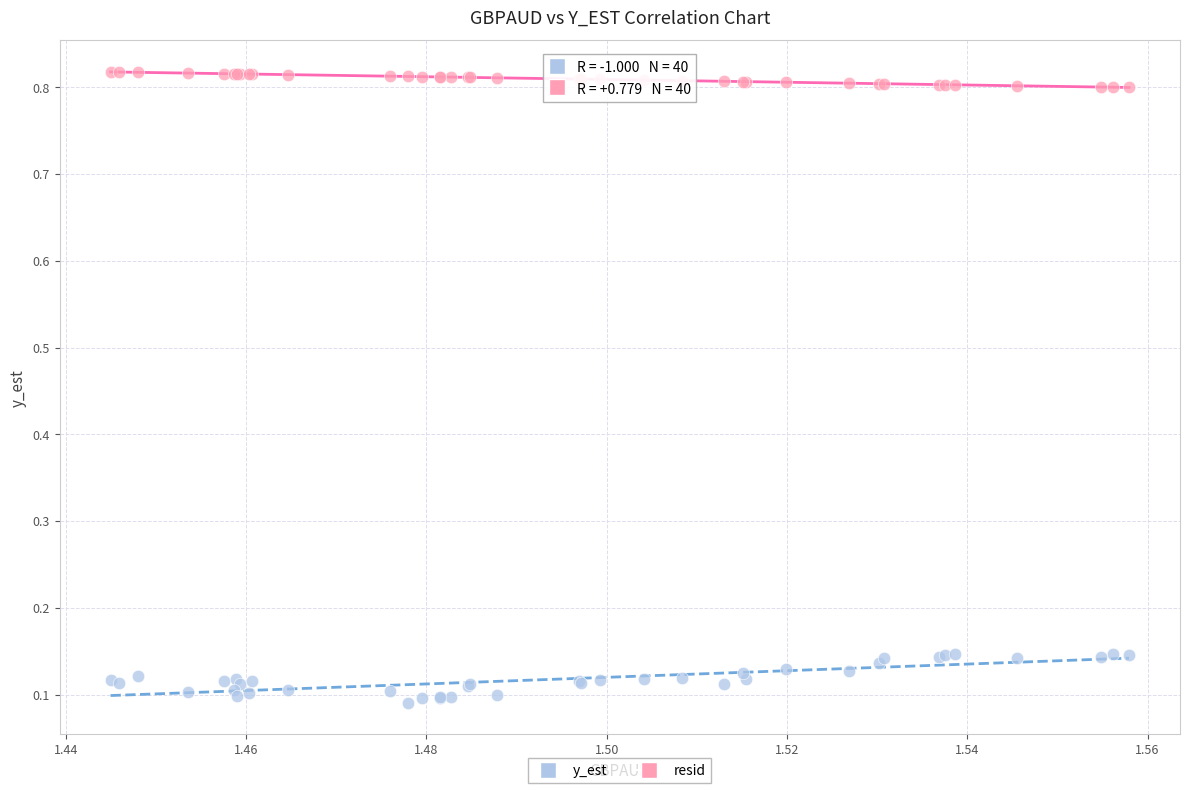

Which series reaches the maximum Y coordinate?

y_est